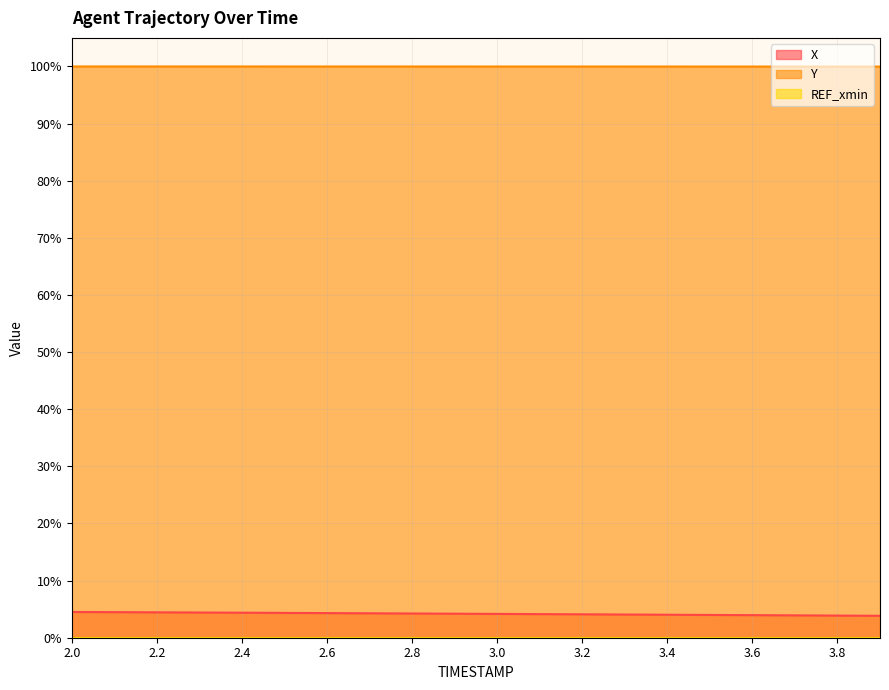

Which category has the highest value in the X series?

2.0